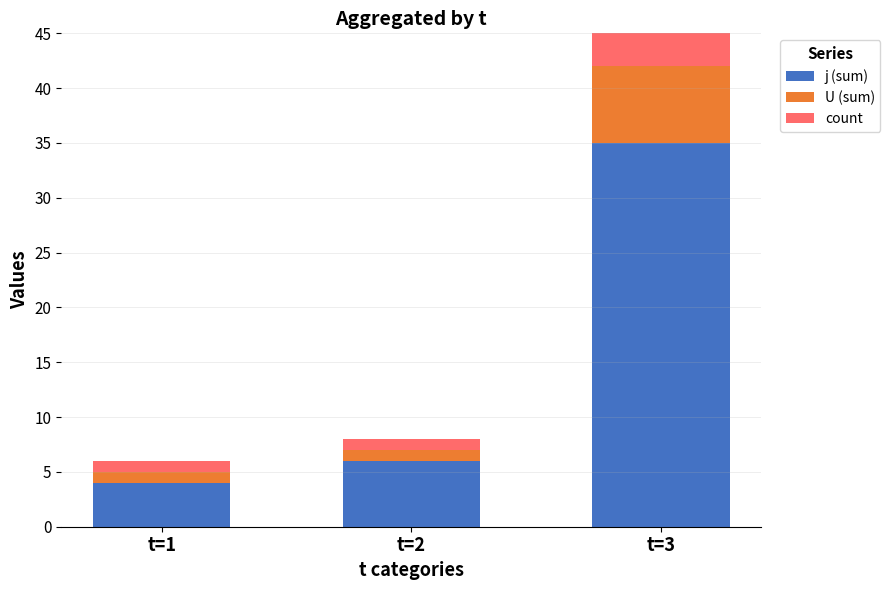

What are all the series names shown in the legend?

j (sum), U (sum), count